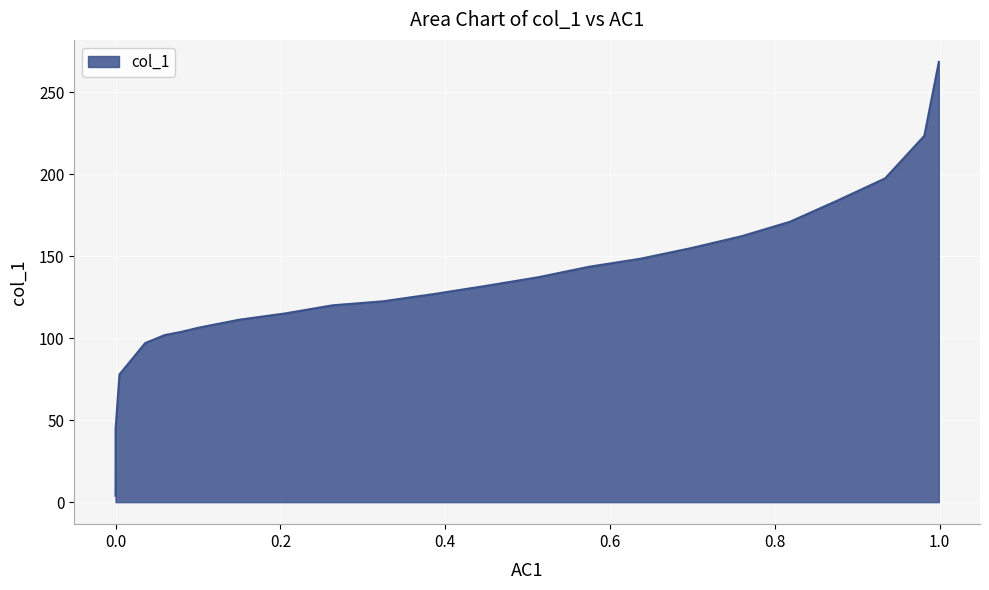

What is the average value?

128.1